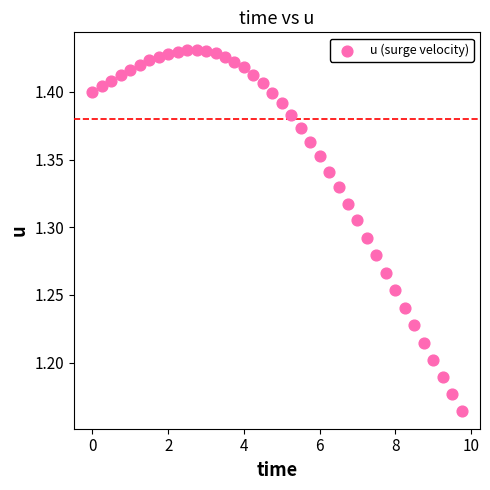

What is the range of Y values (max minus min)?

0.3